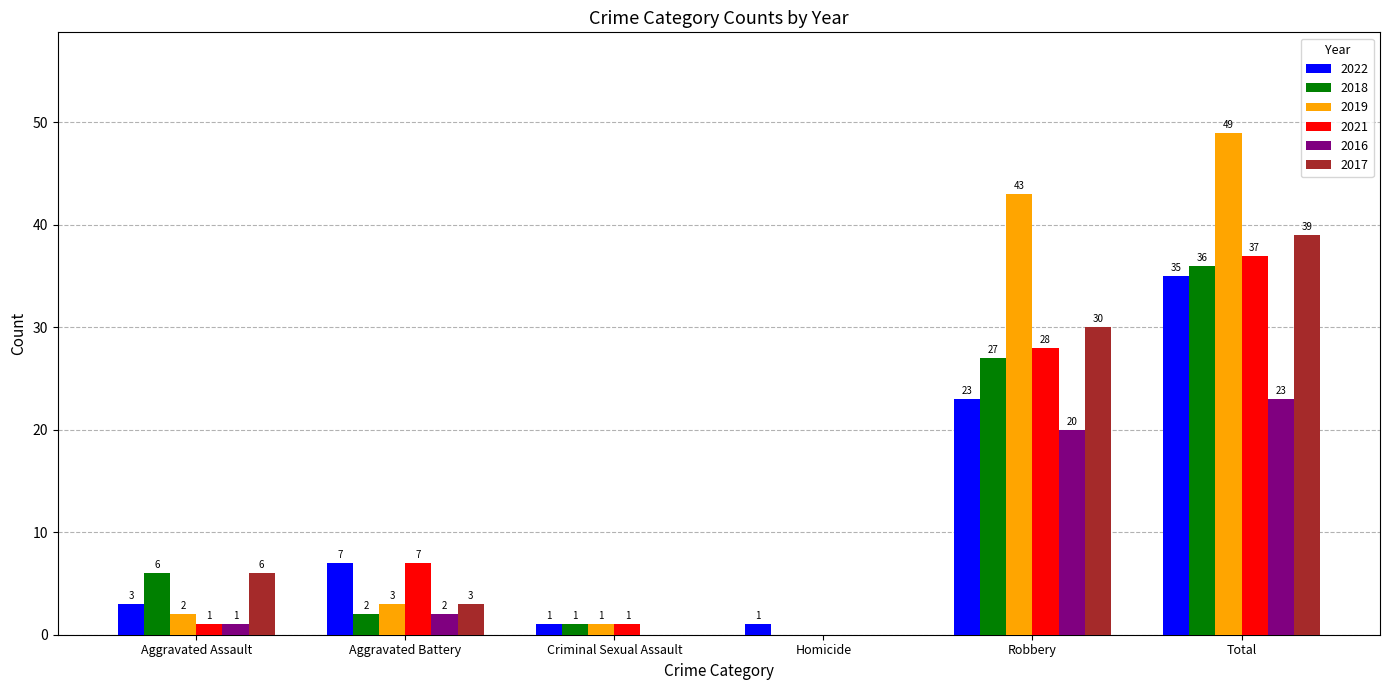

What is the sum of all 2022 values?

70